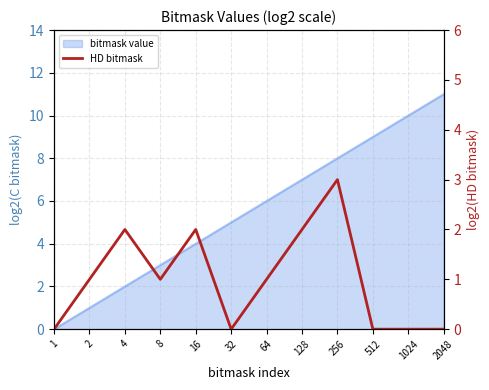

Is it true that the value at 1 is 0?

True